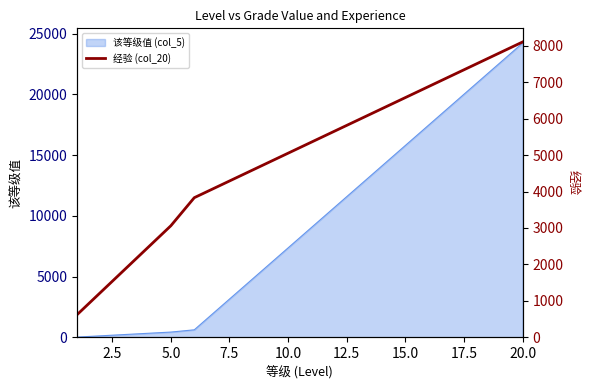

What is the highest value of the 该等级值 (col_5) series?

24228.8